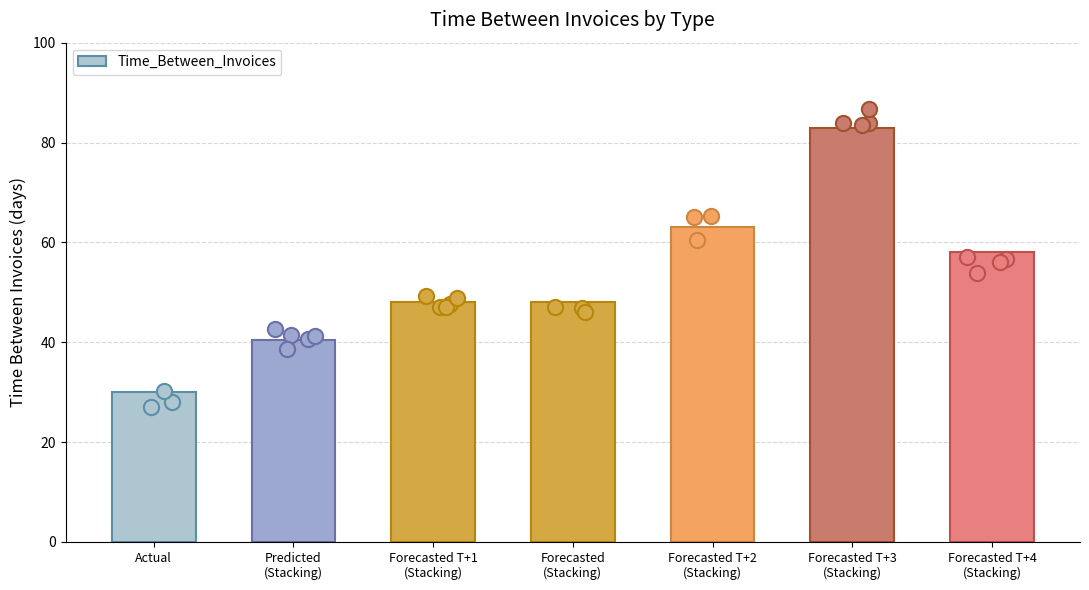

What is the ratio of the value at Actual to the value at Forecasted T+3
(Stacking)?

0.4